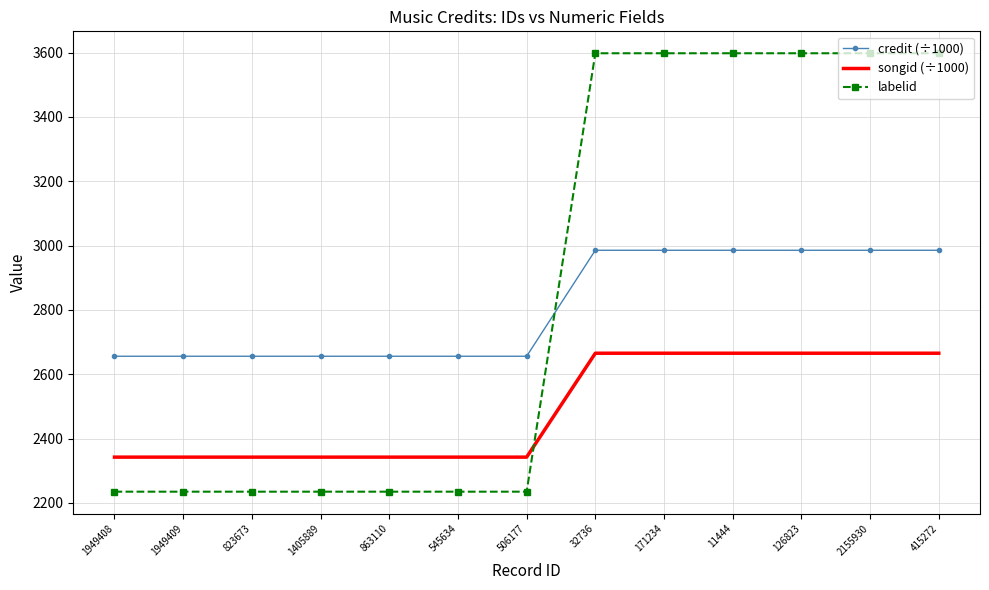

True or false: labelid and credit (÷1000) cross at least once.

True